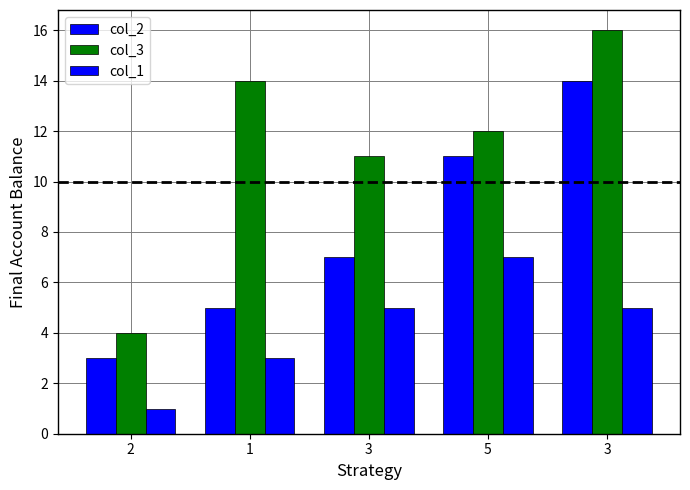

Are the bars horizontal?

No